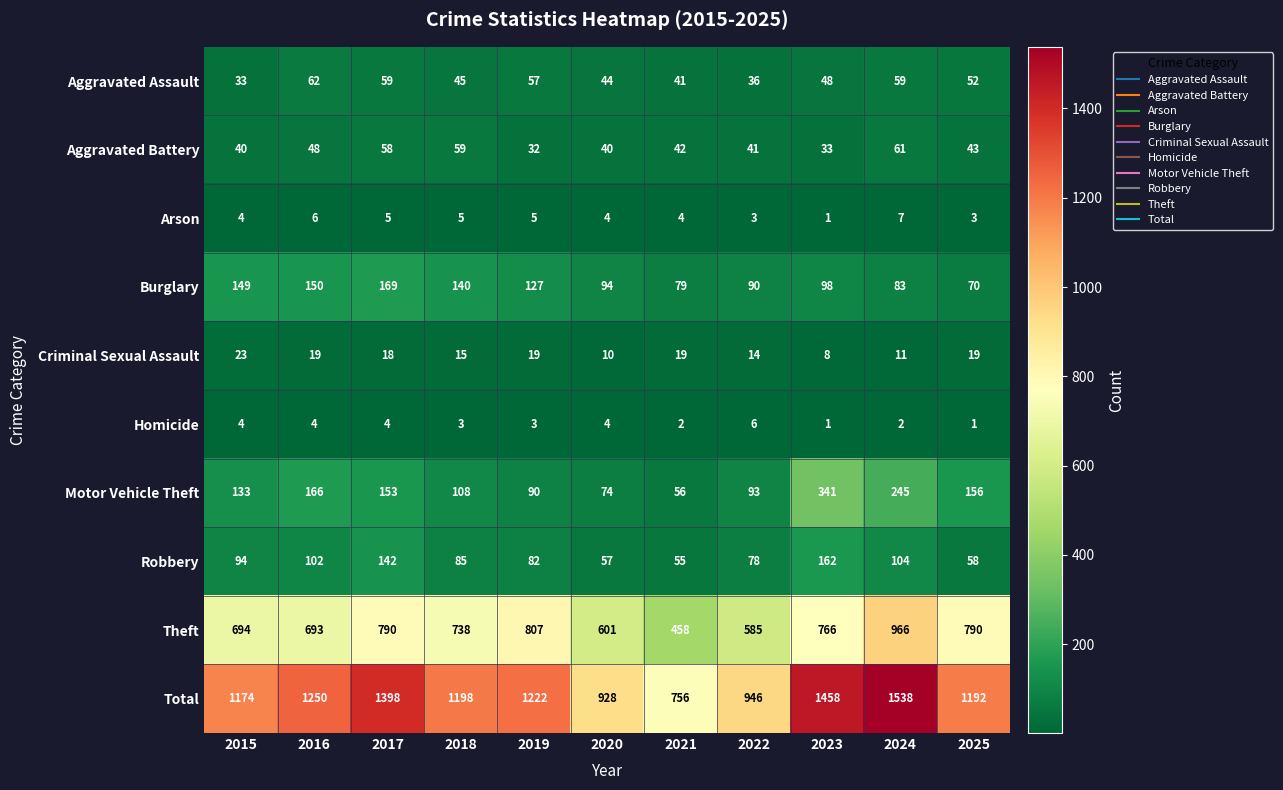

At which category is the sum across all series the highest?

2024